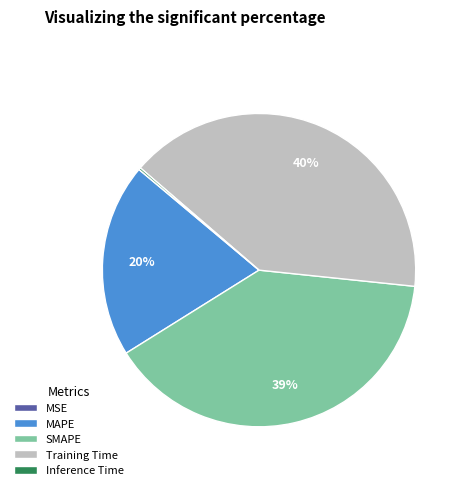

To the nearest percent, what is the difference between the largest and smallest slice percentages?

40%